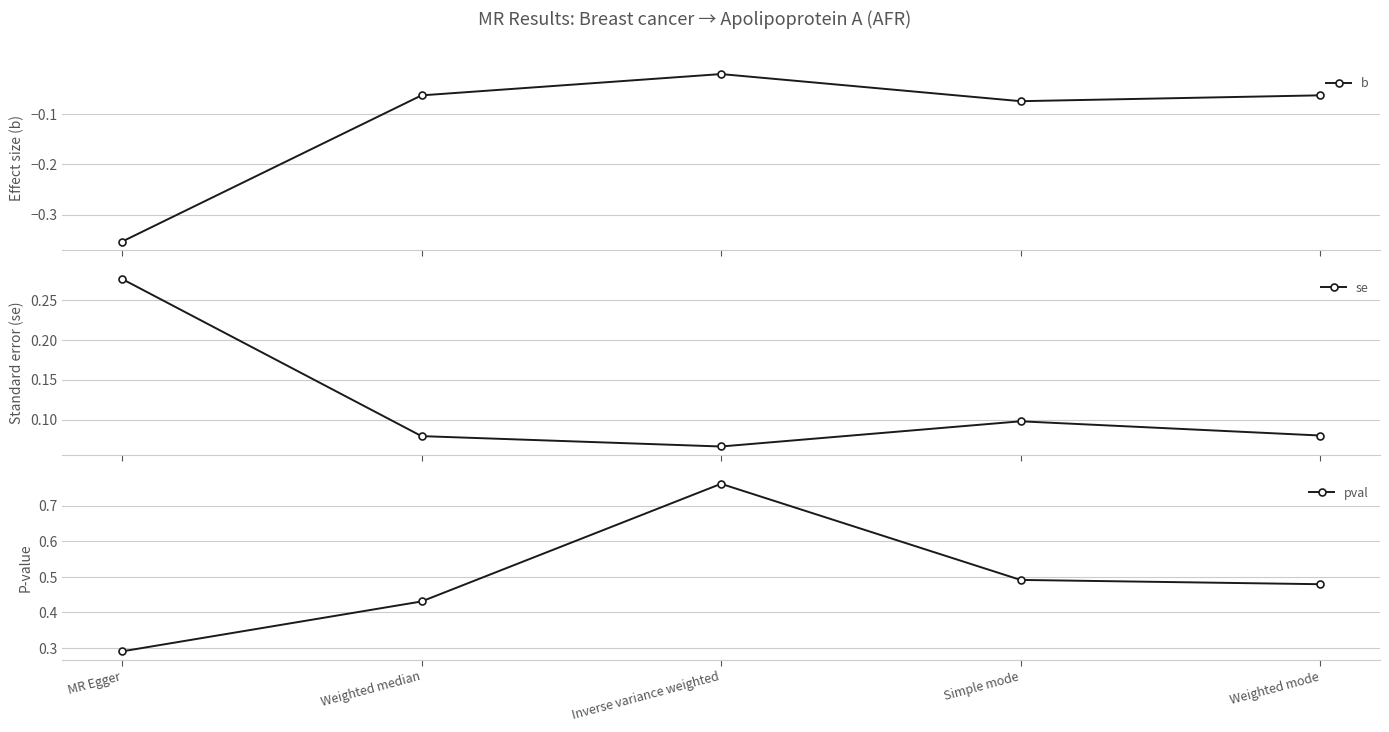

What is the greatest value displayed?

0.8